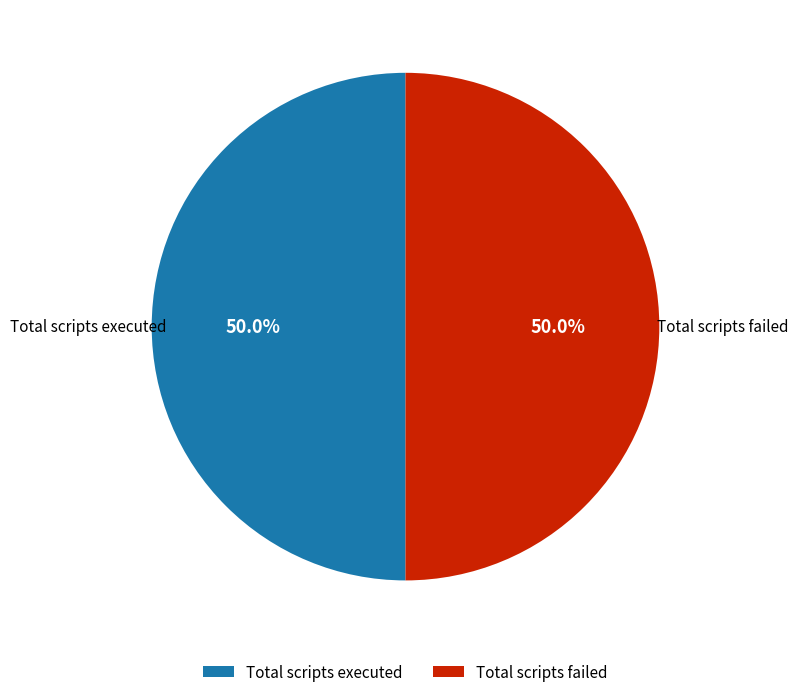

How many segments does this pie chart have?

2